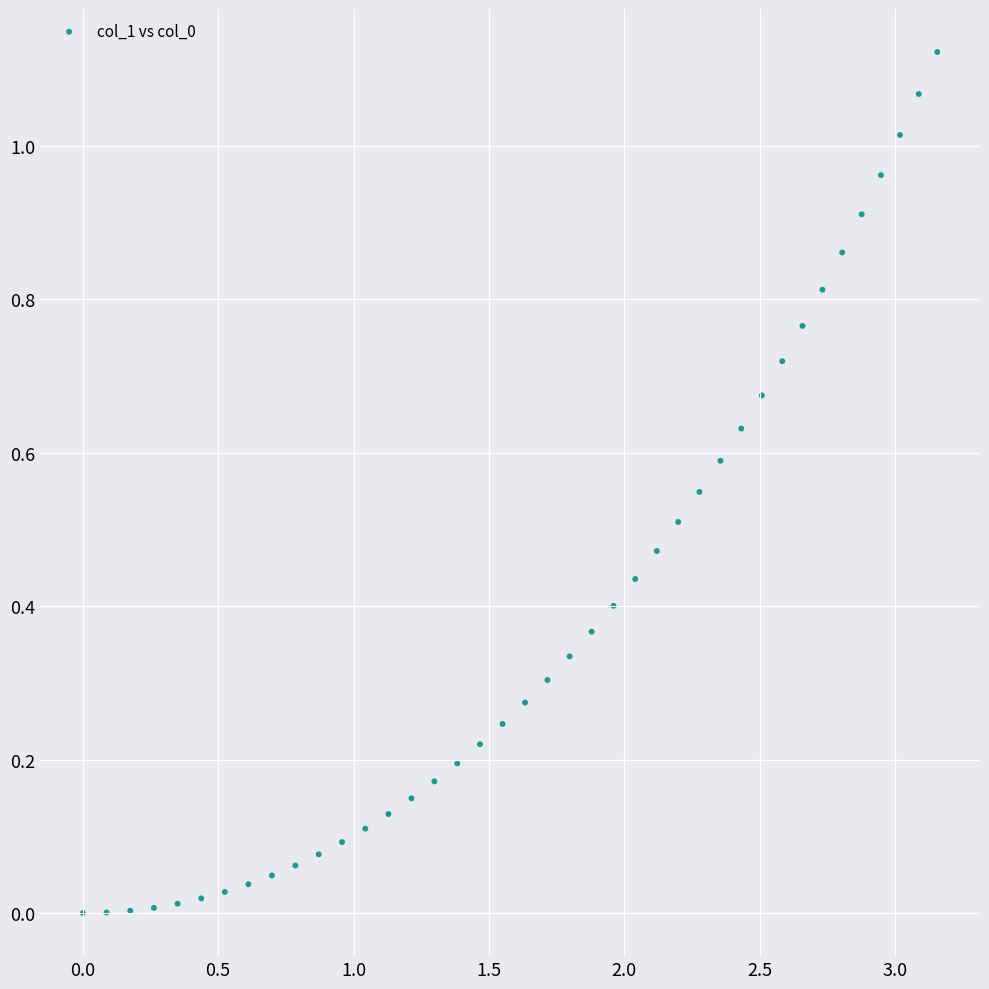

What is the range of X values (max minus min)?

3.2